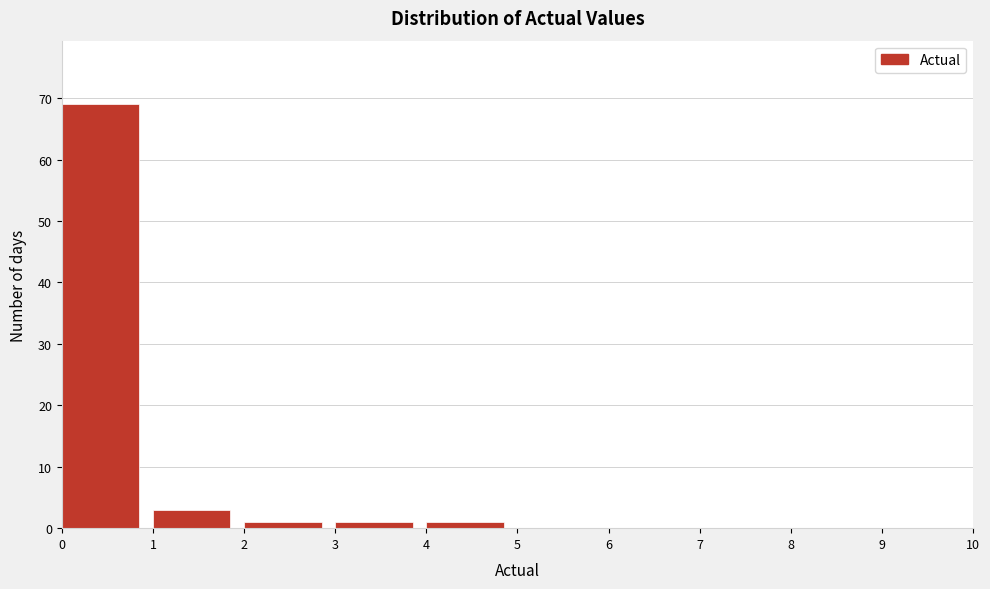

Reading left to right, transcribe this chart: for each bar, give the range it covers on the x-axis and its height. The values are not printed on the chart, so give them approximately, as read against the axis.

0 to 1: 69
1 to 2: 3
2 to 3: 1
3 to 4: 1
4 to 5: 1
5 to 6: 0
6 to 7: 0
7 to 8: 0
8 to 9: 0
9 to 10: 0